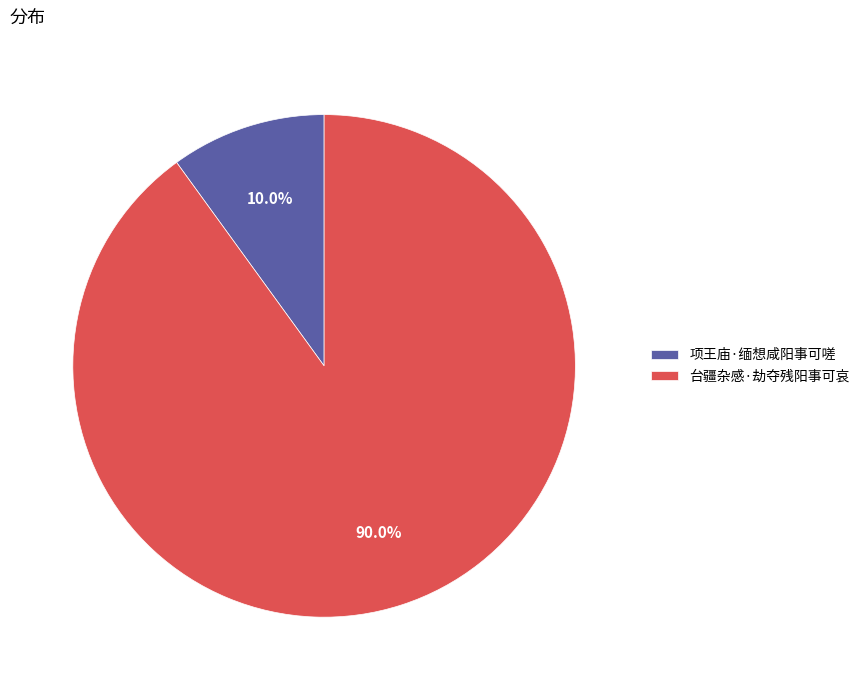

Is there any slice that represents more than half of the pie?

Yes